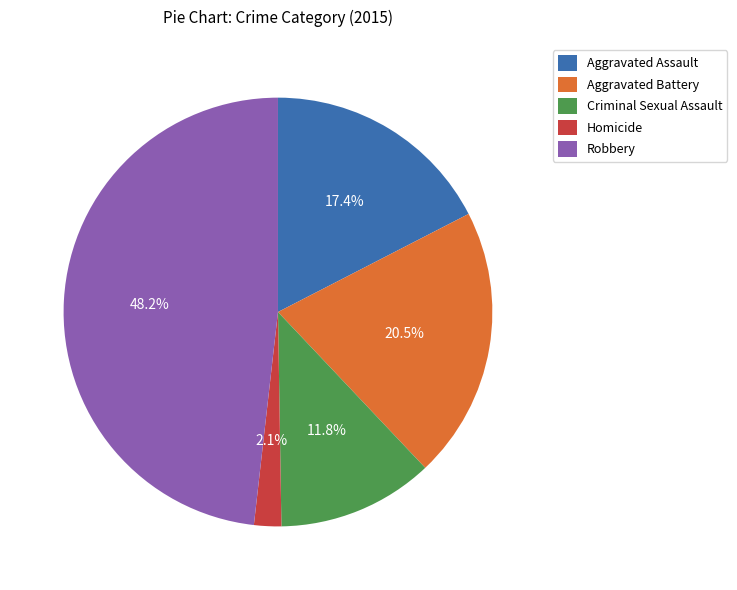

Between Robbery and Criminal Sexual Assault, which is larger?

Robbery